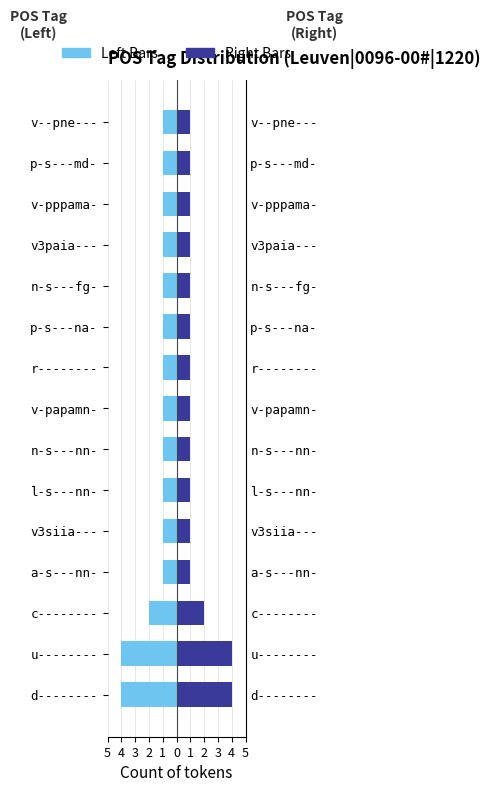

What is the value of the Token Count (Left) bar at the 3rd from the left?

-2